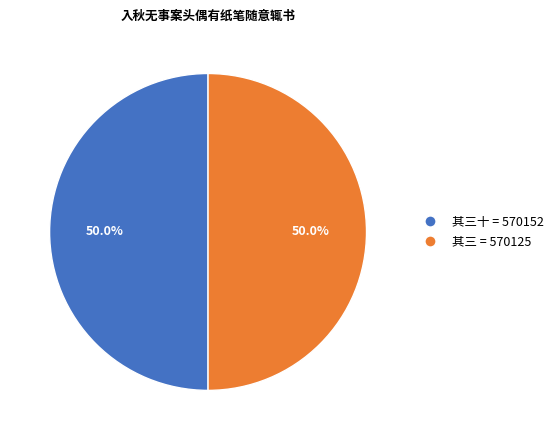

How many segments does this pie chart have?

2